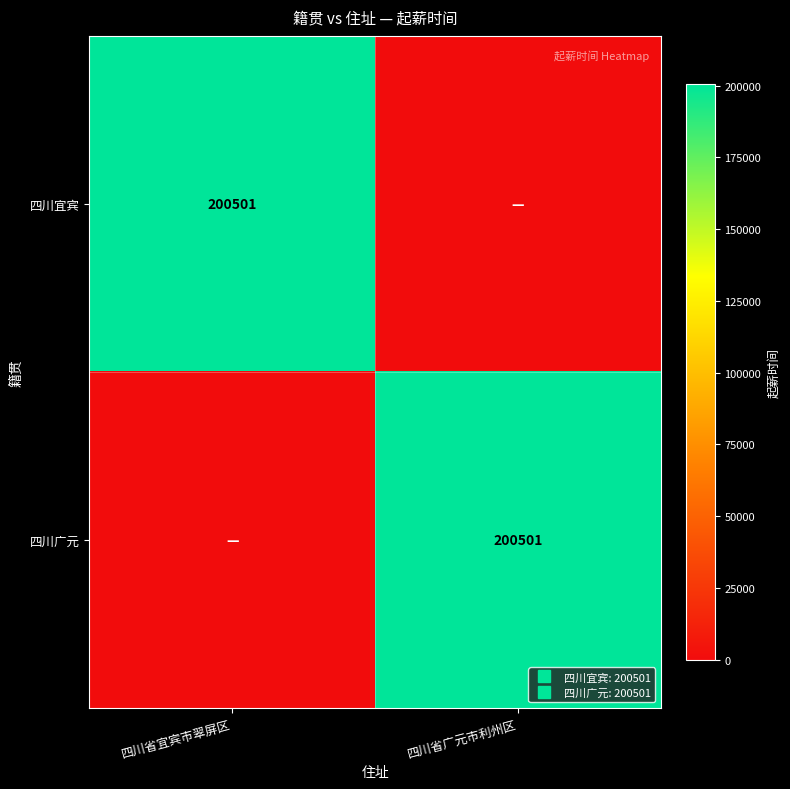

How many values in the 四川宜宾 series are below 200501?

1